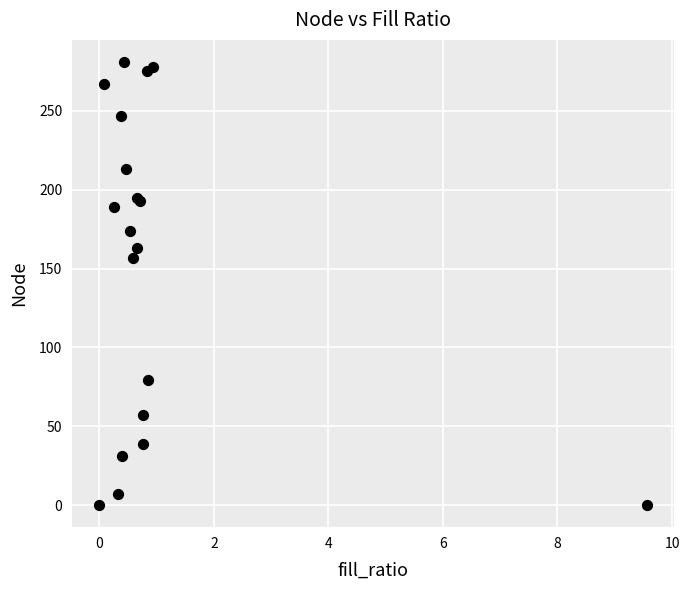

What Y value in the scatter plot is closest to 140?

157